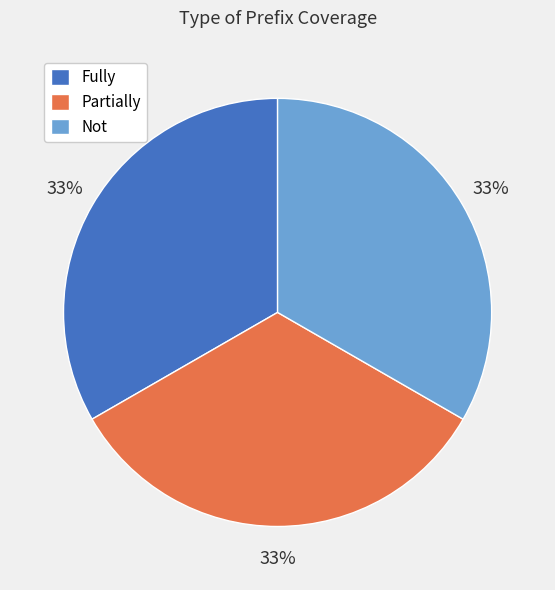

The Not slice represents 33% of the pie. True or false?

True